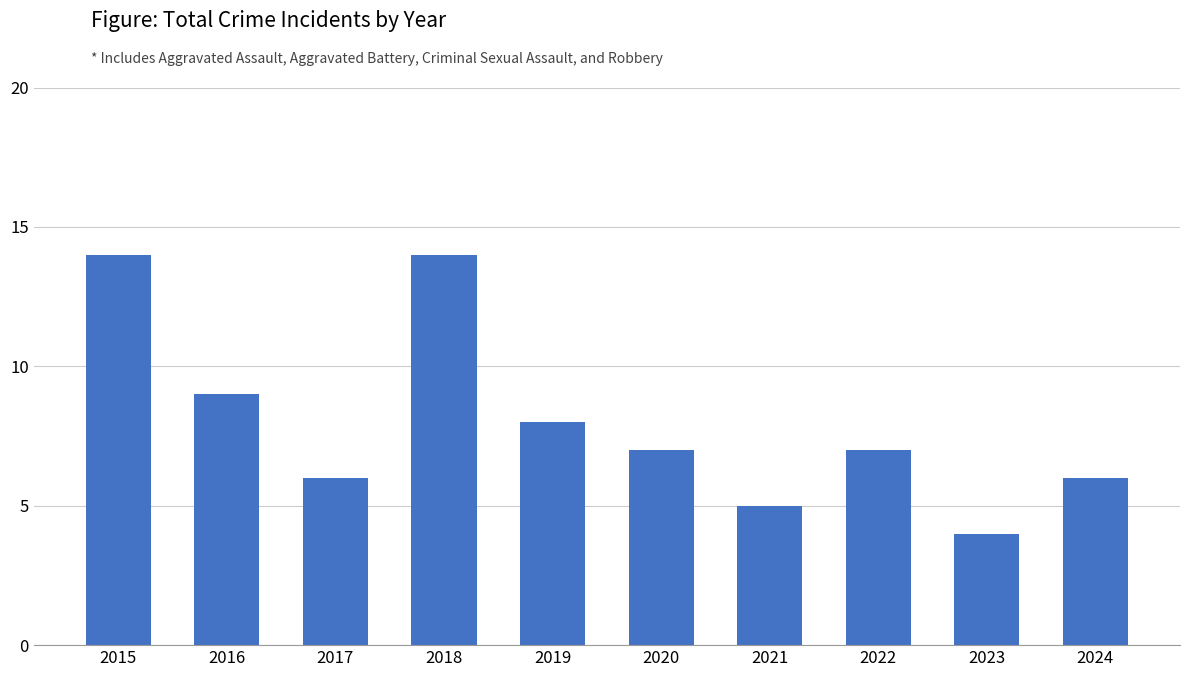

Reading left to right, transcribe all the data shown in this chart.

2015=14	2016=9	2017=6	2018=14	2019=8	2020=7	2021=5	2022=7	2023=4	2024=6